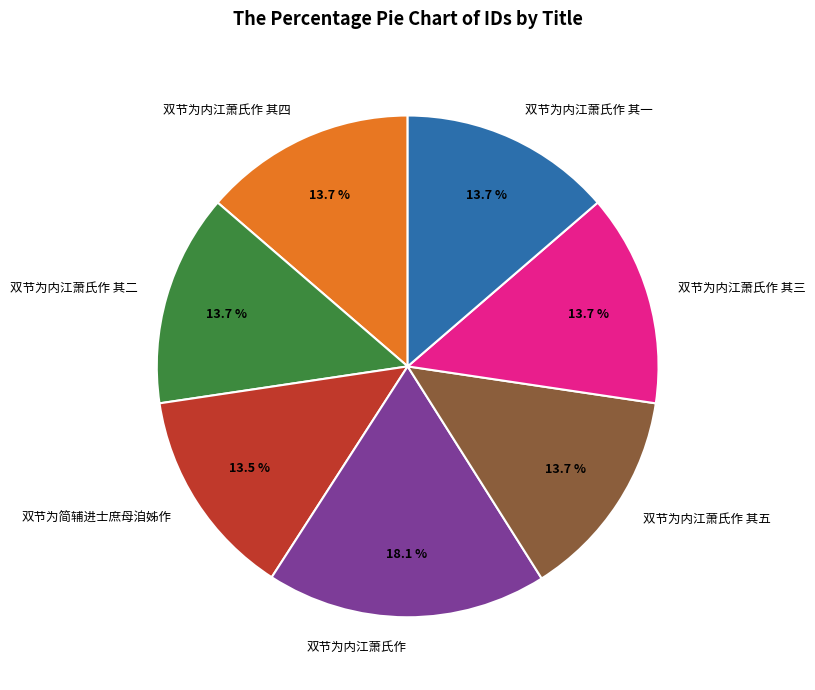

What is the ratio of the value at 双节为内江萧氏作 其二 to the value at 双节为内江萧氏作 其三?

1.0